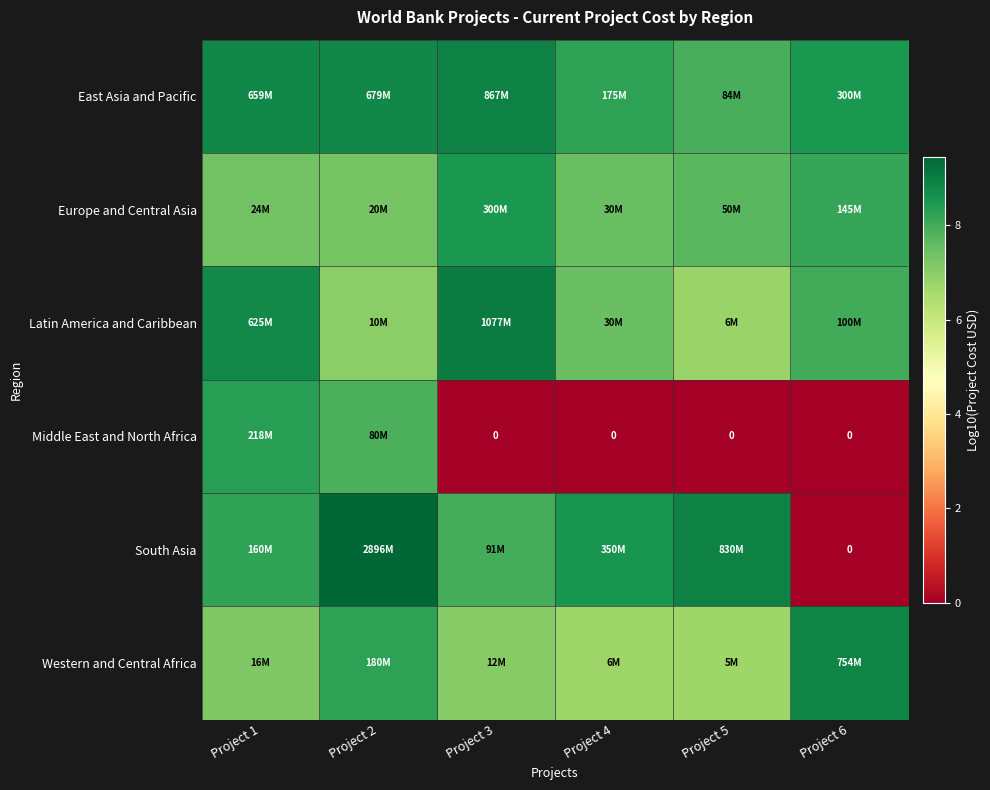

What is the total value across all series at Project 2?

48.8